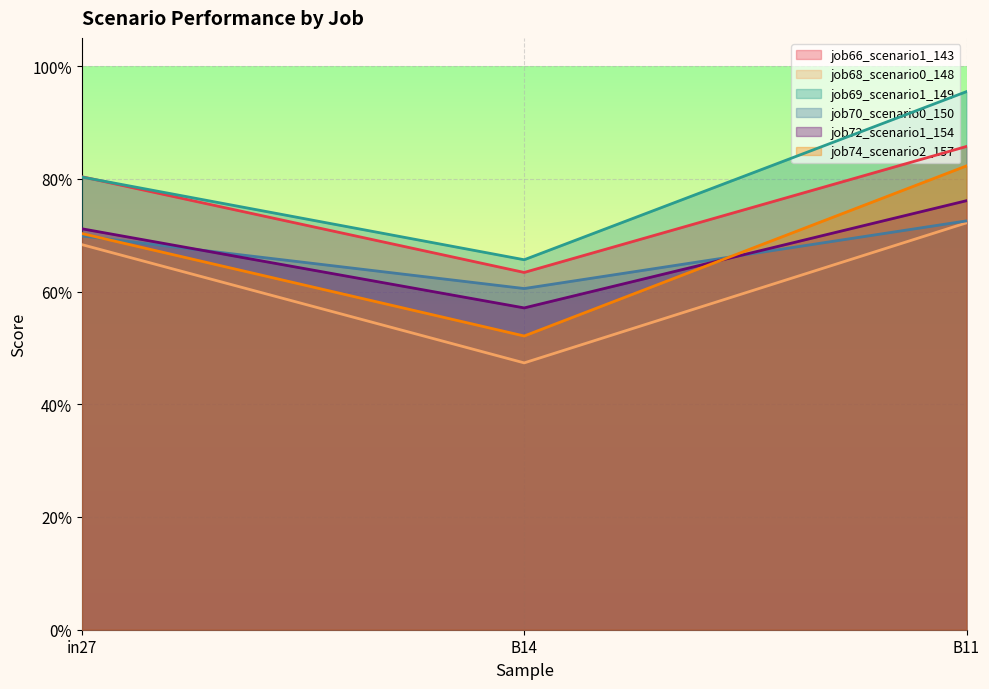

At how many categories does at least one series exceed 0?

3